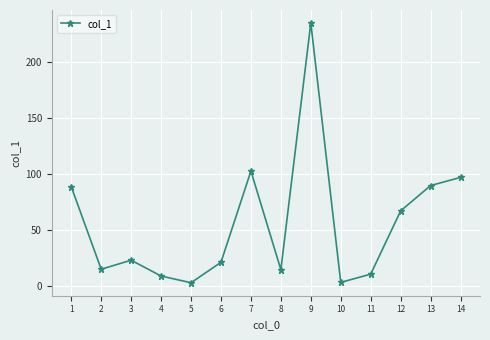

Where is the data nearest to the value 118?

7